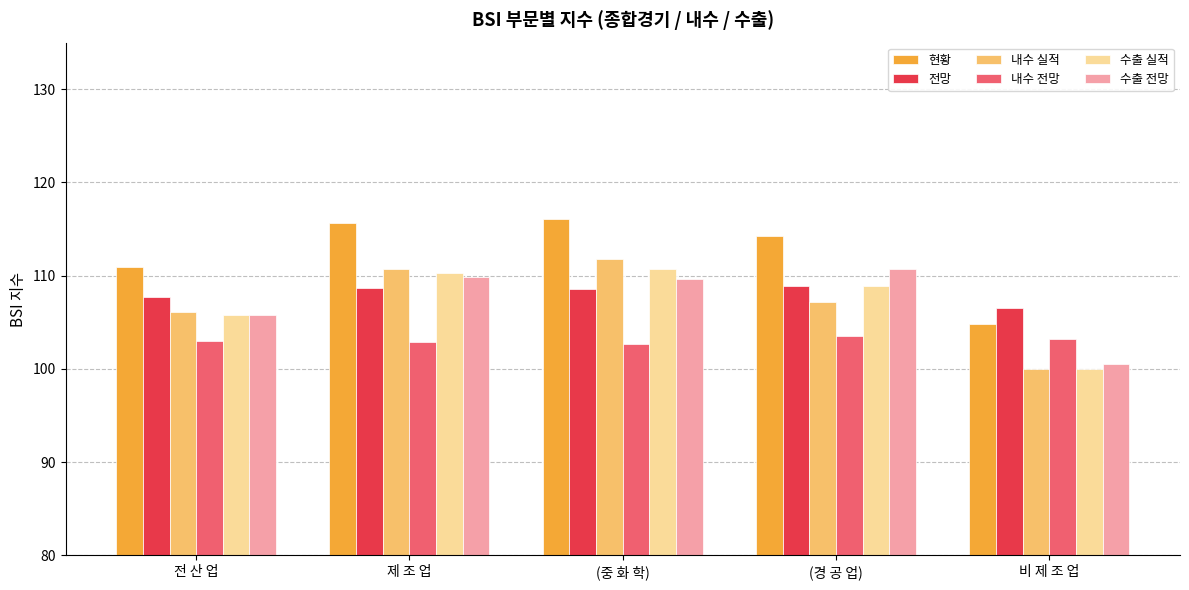

Which series has the largest total across all categories?

현황